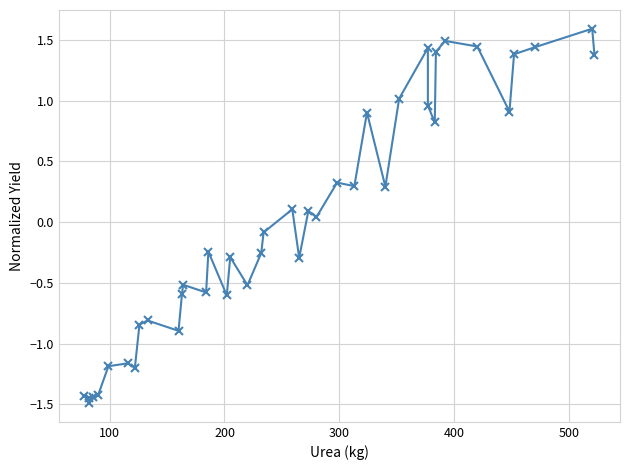

Reading left to right, what are all the values shown in this chart?

-1.4	-1.4	-1.5	-1.4	-1.4	-1.2	-1.2	-1.2	-0.8	-0.8	-0.9	-0.6	-0.5	-0.6	-0.2	-0.6	-0.3	-0.5	-0.3	-0.1	0.1	-0.3	0.1	0.0	0.3	0.3	0.9	0.3	1.0	1.4	1.0	0.8	1.4	1.5	1.4	0.9	1.4	1.4	1.6	1.4